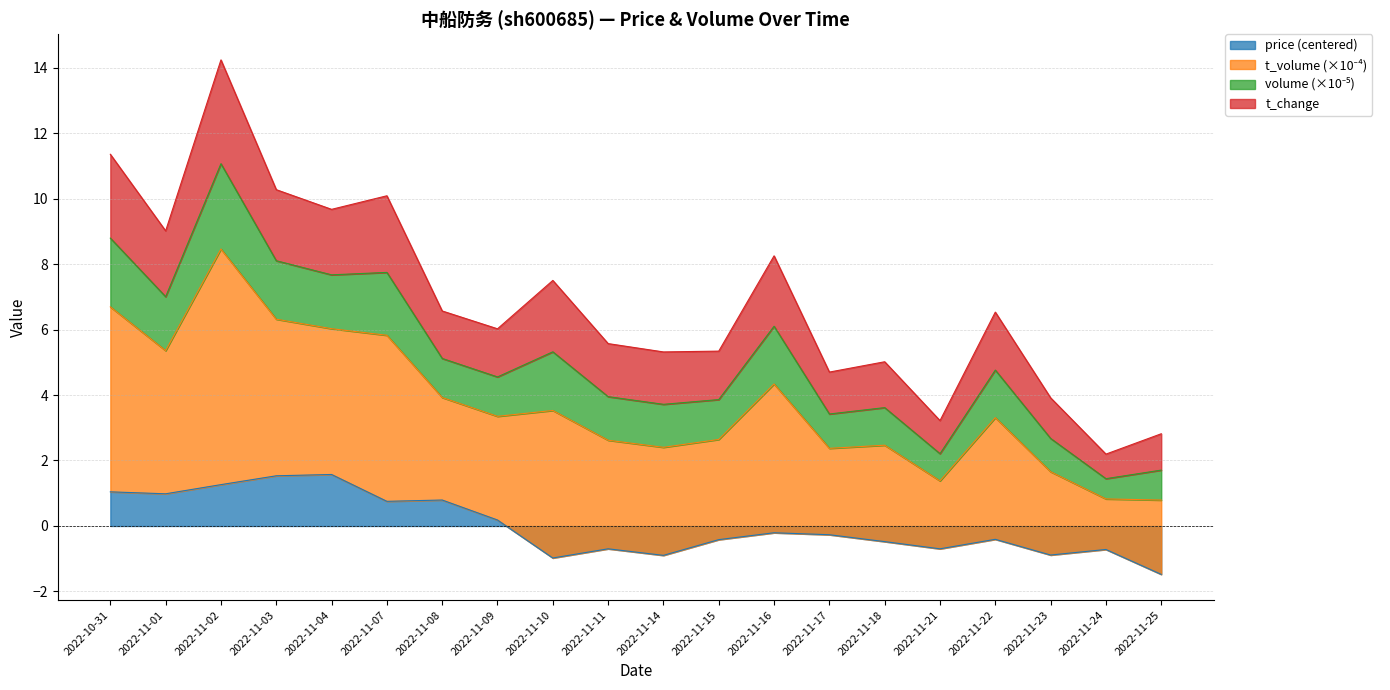

How many data points does each series have?

20